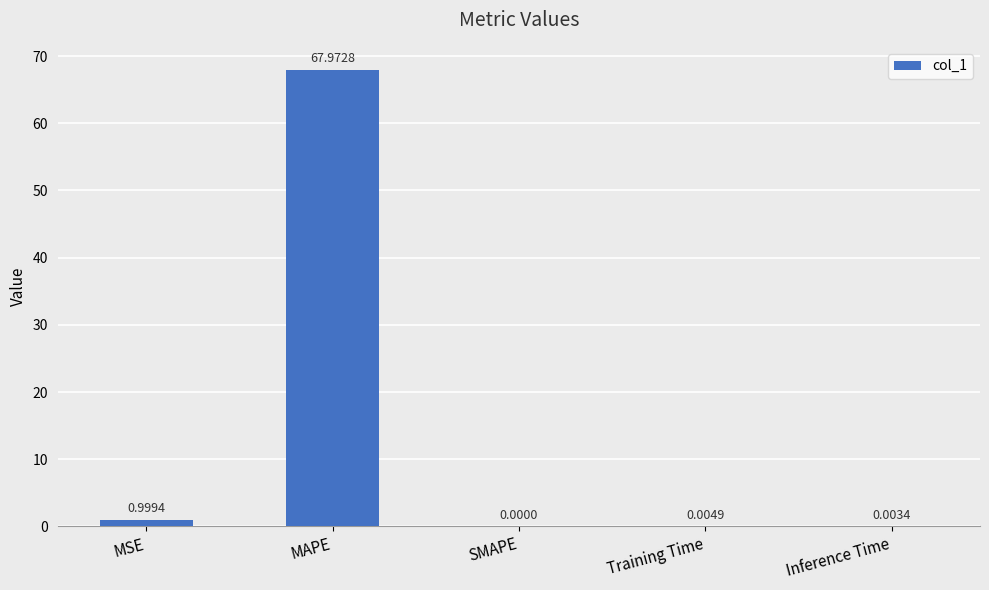

What is the change in value from MSE to SMAPE?

-1.0